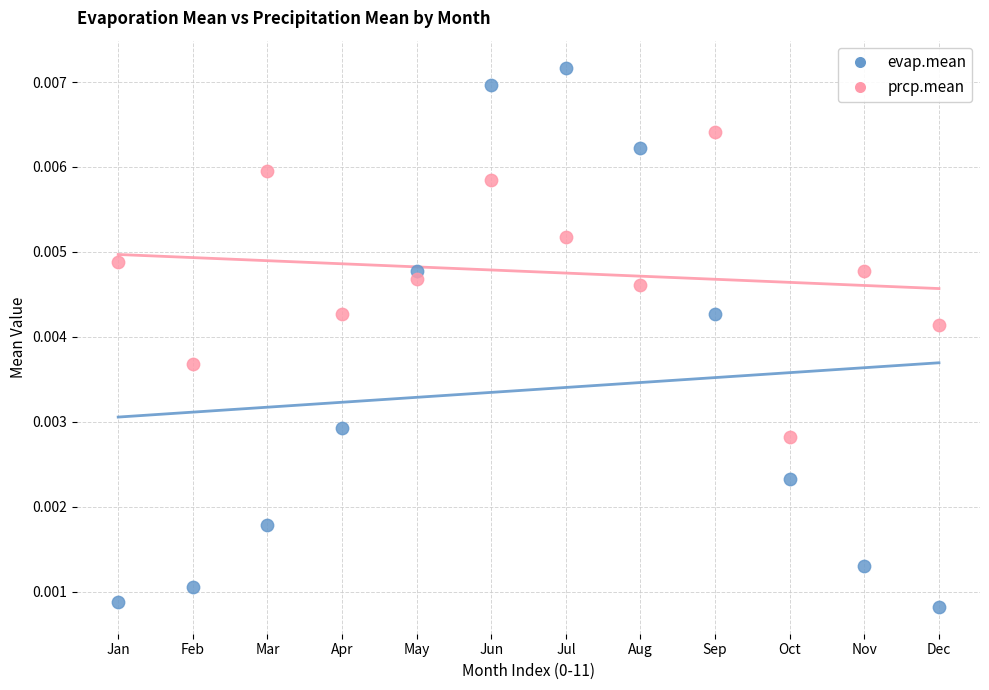

Which series reaches the minimum Y coordinate?

evap.mean